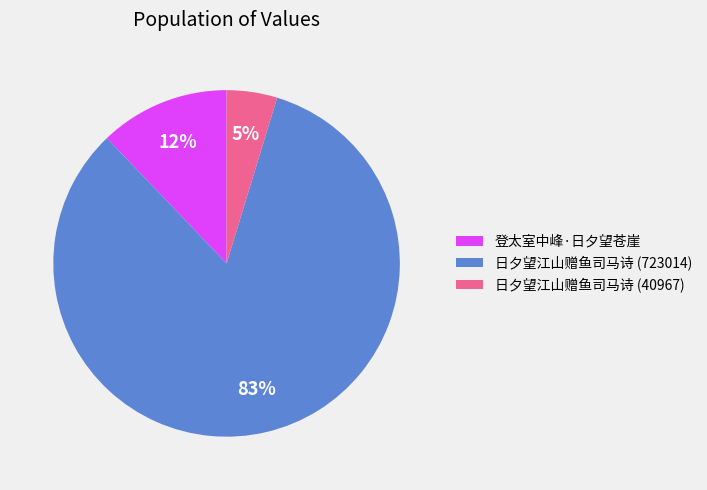

To the nearest percent, what percentage of the pie is 日夕望江山赠鱼司马诗 (723014)?

83%